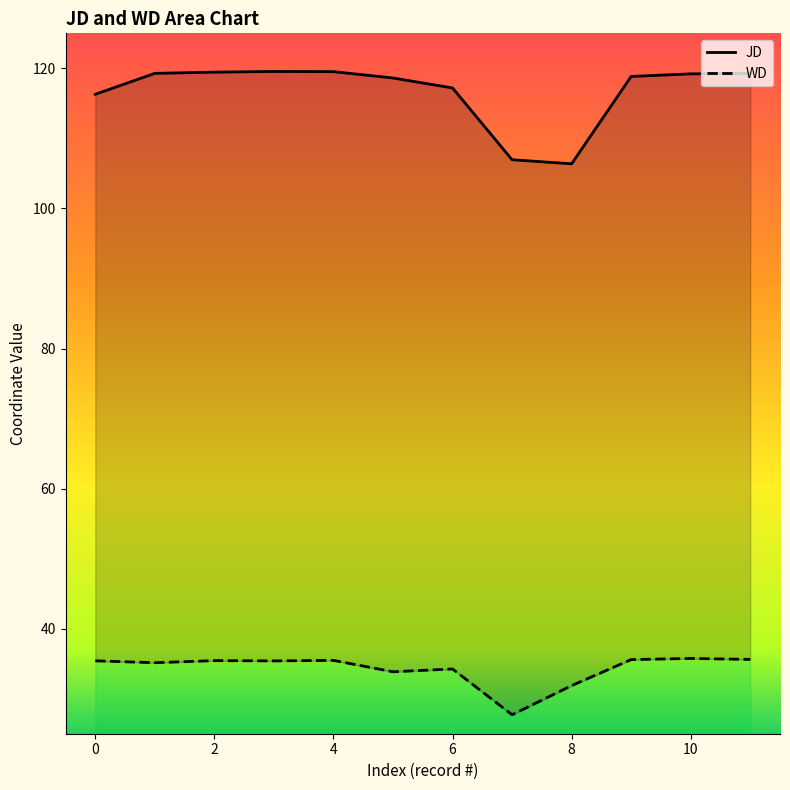

Rank the series by their average value, from lowest to highest.

WD, JD